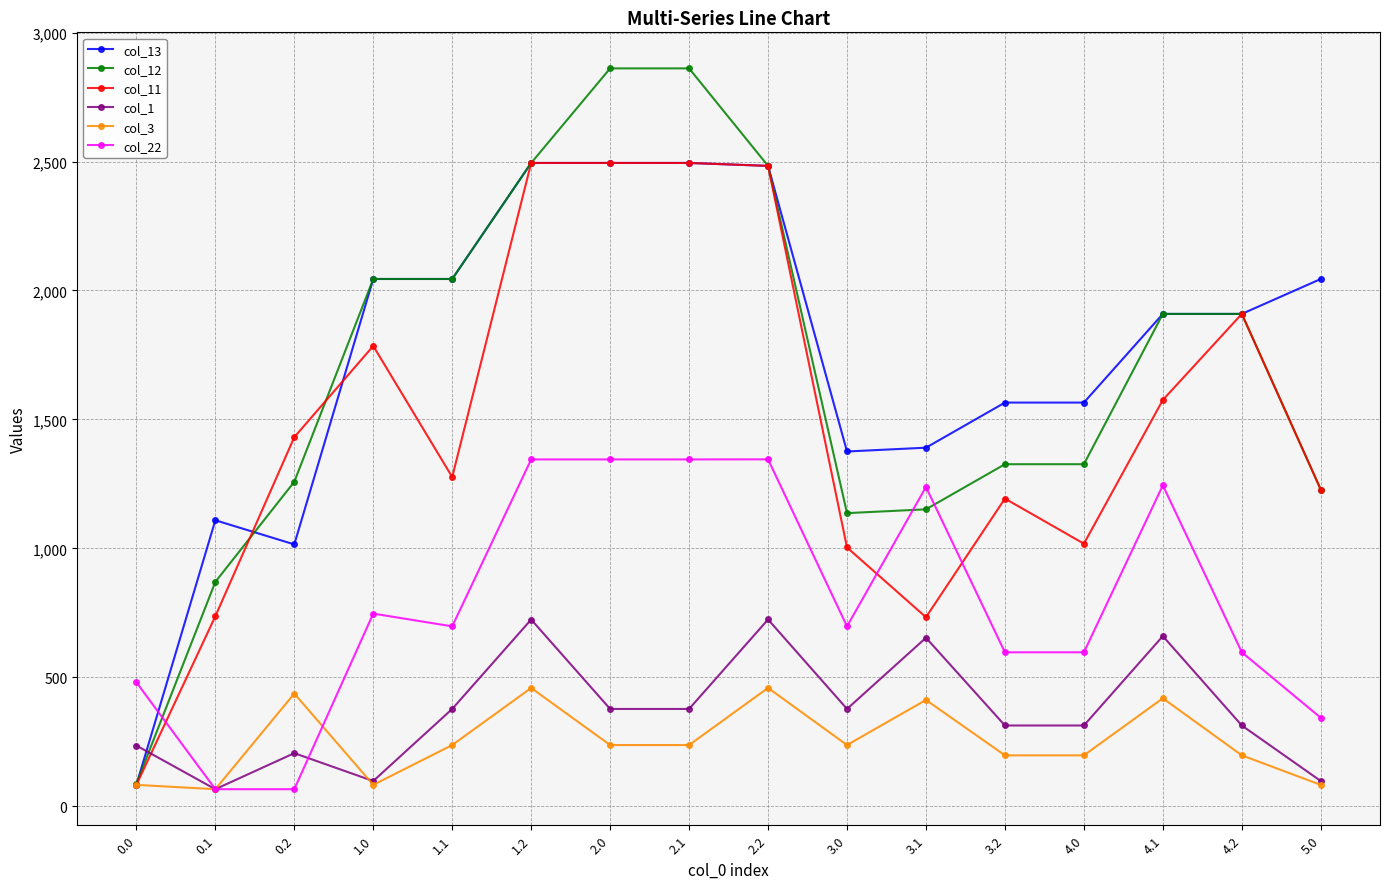

Where does the col_13 series first go above 1909?

1.0